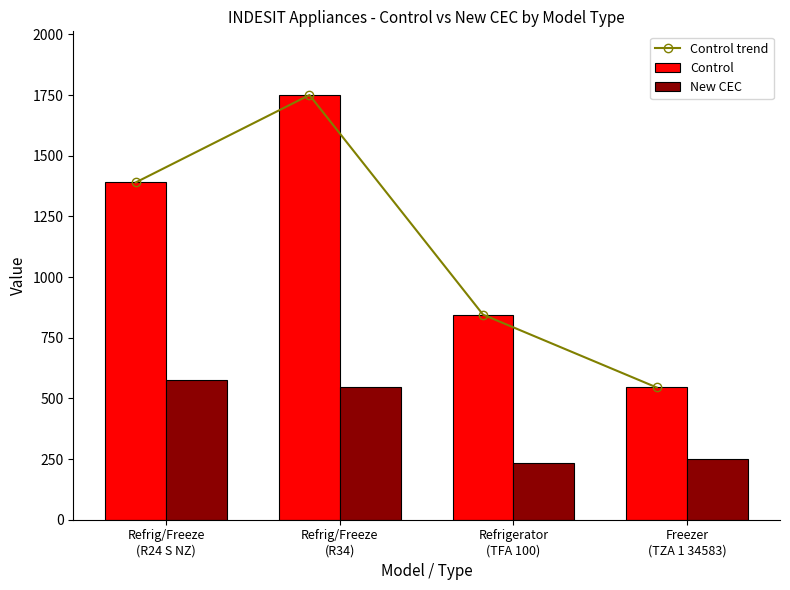

Reading left to right, what are all the values shown in this chart?

Control trend: 1390	1750	845	545
Control: 1390	1750	845	545
New CEC: 575	547	234	249